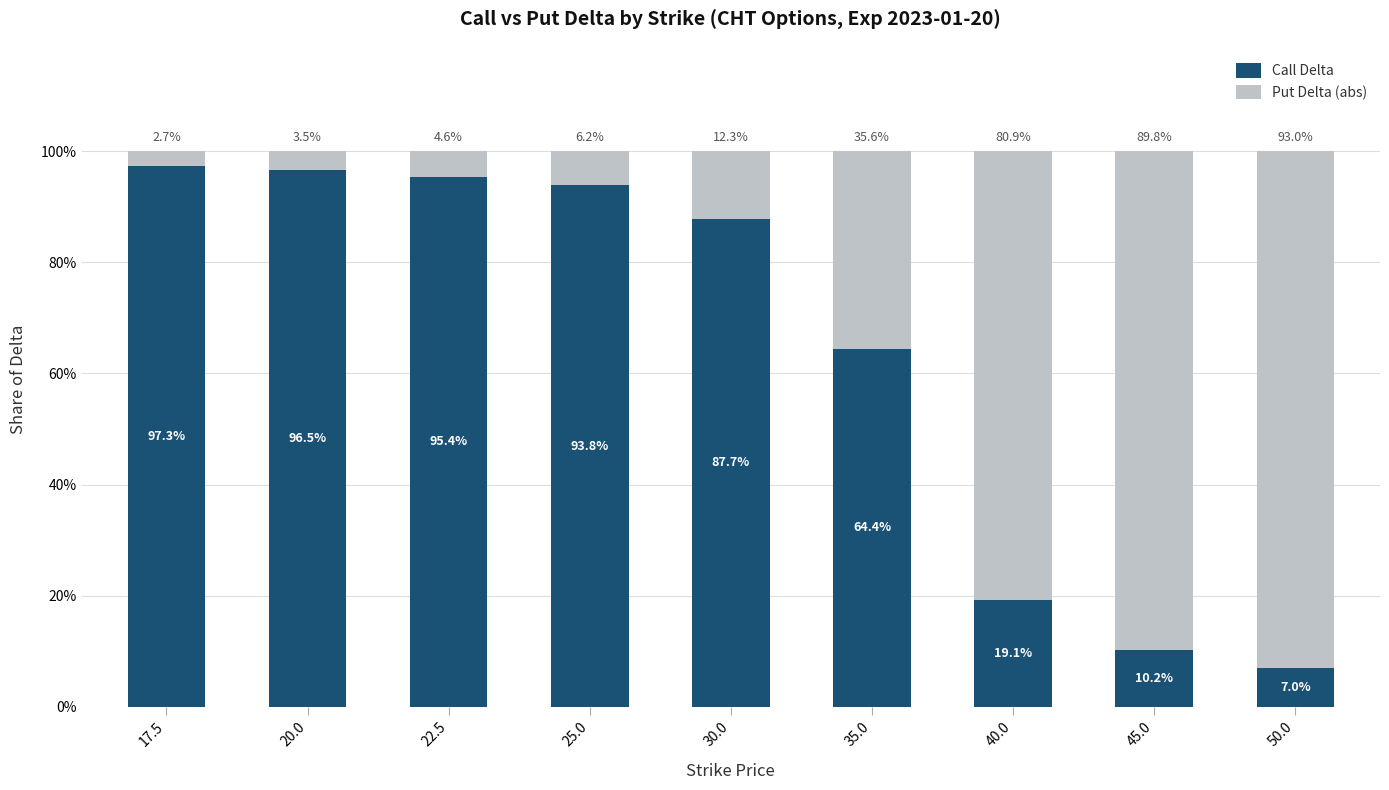

What are all the series names shown in the legend?

Call Delta, Put Delta (abs)